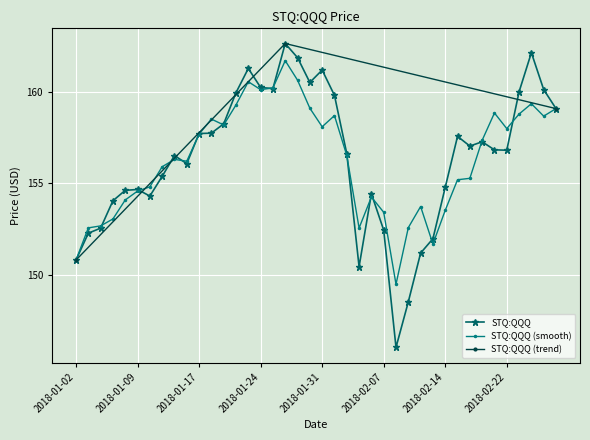

Count the number of values greater than 156.

24